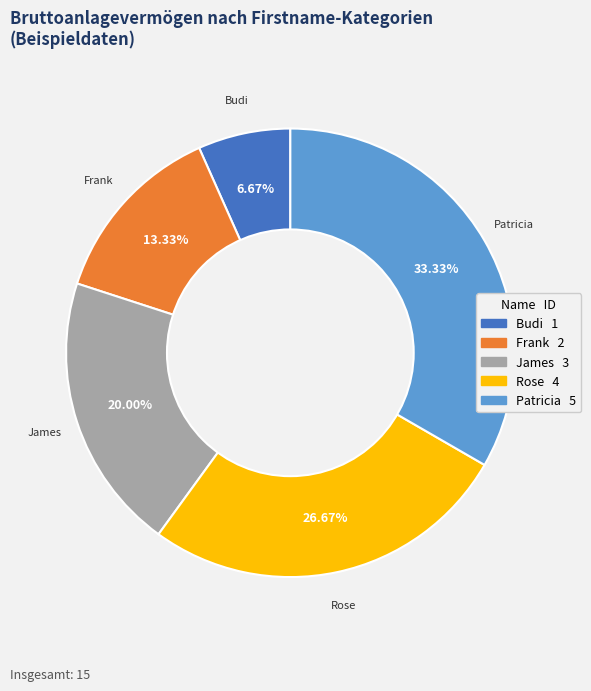

To the nearest percent, what portion does Rose represent?

27%